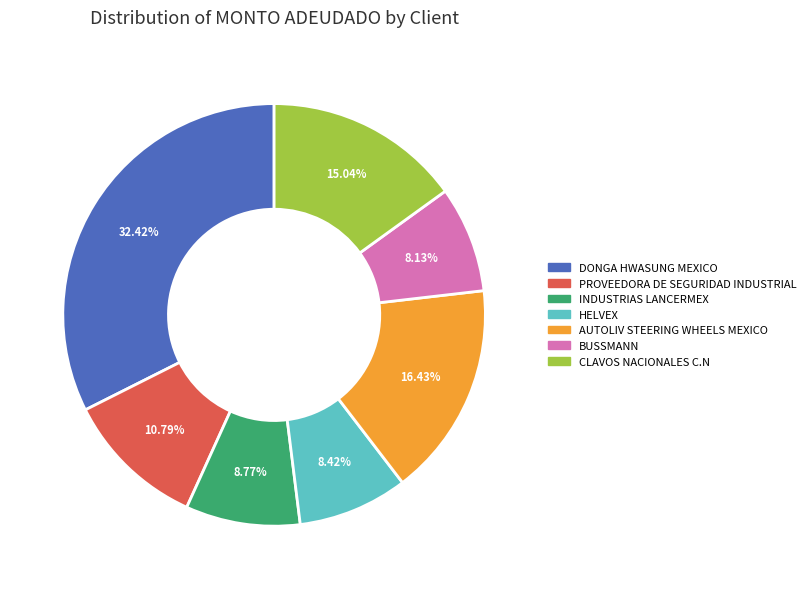

How many segments does this pie chart have?

7